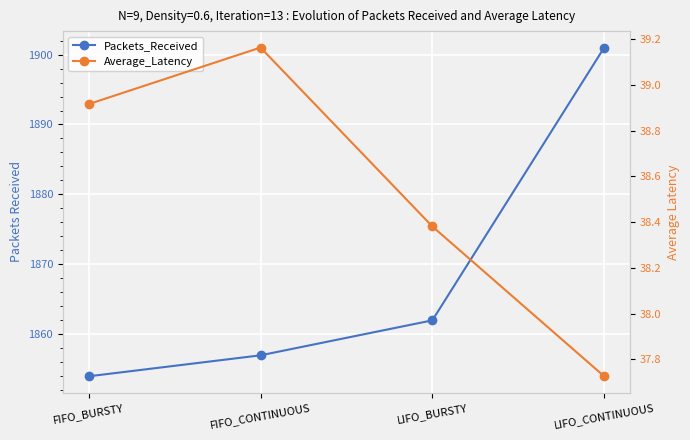

How many values in the Packets_Received series exceed 1862?

1